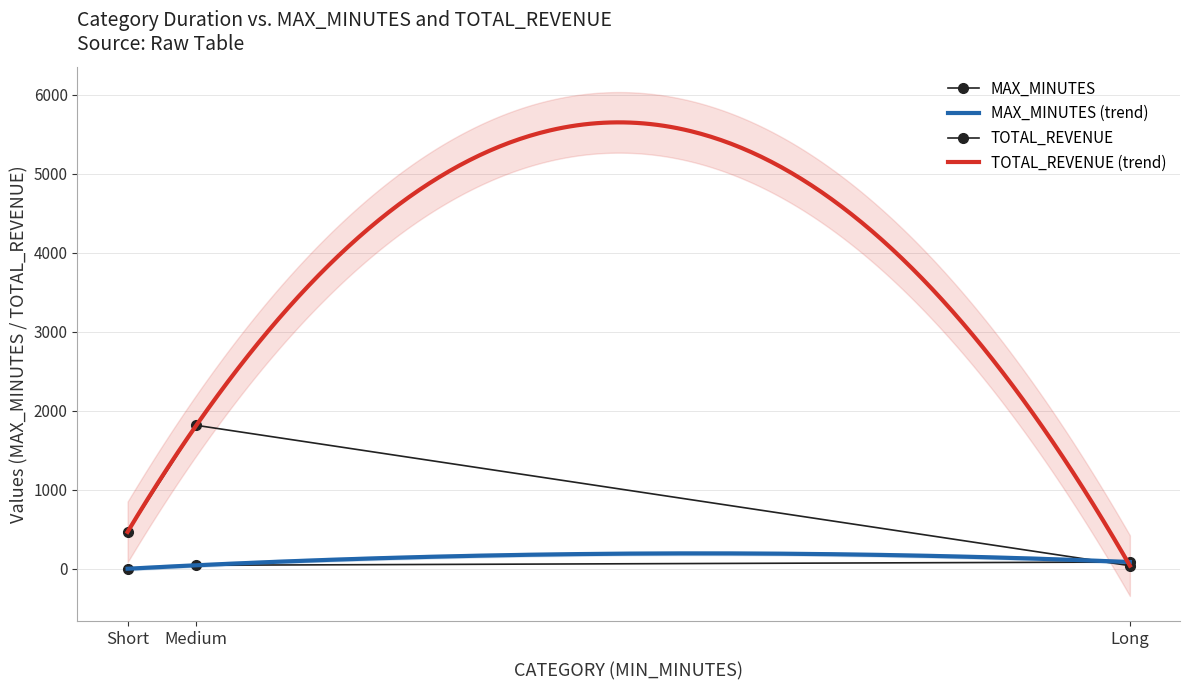

Is it true that the value at Medium is 47.1?

True